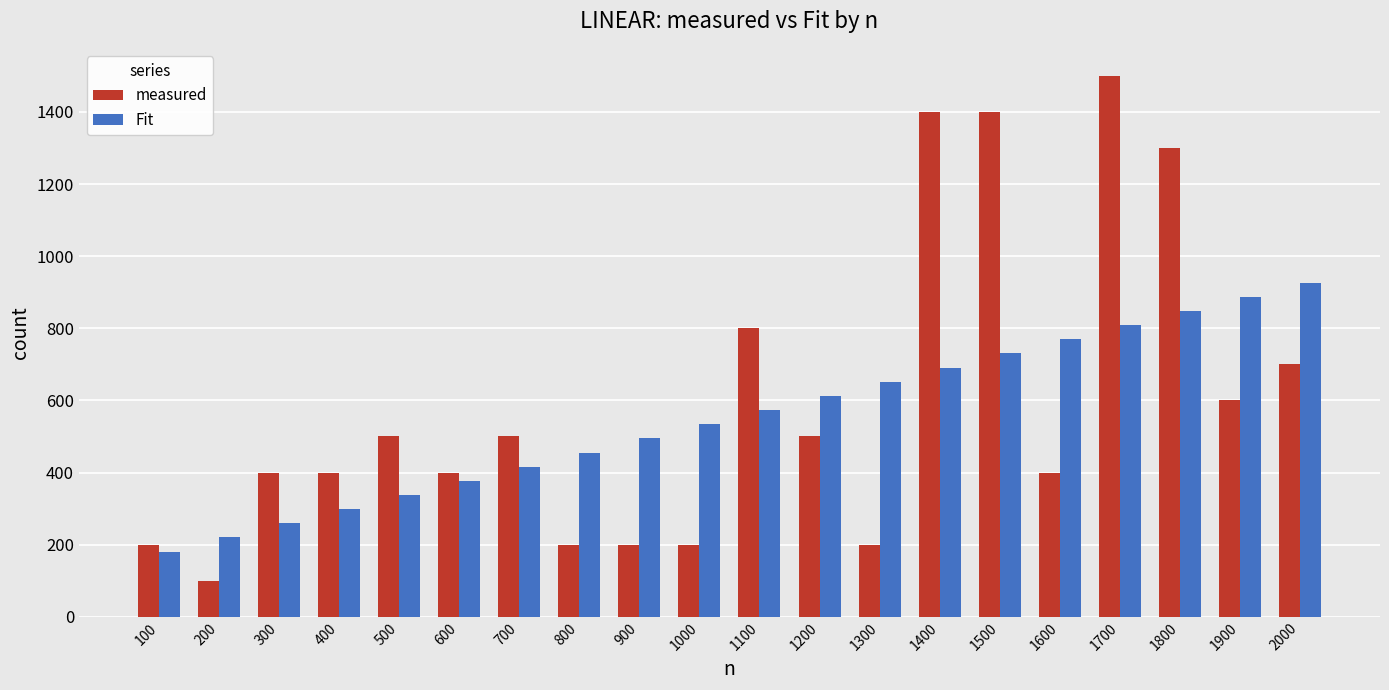

Rank the series at 1000 from lowest to highest value.

measured, Fit